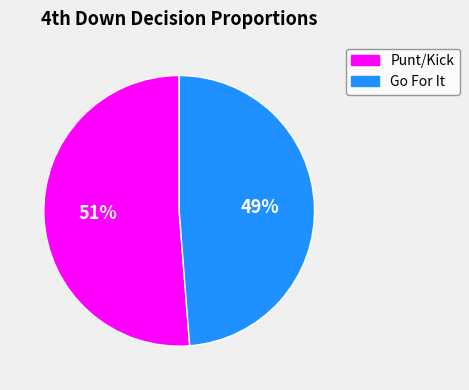

How many slices are in this pie chart?

2